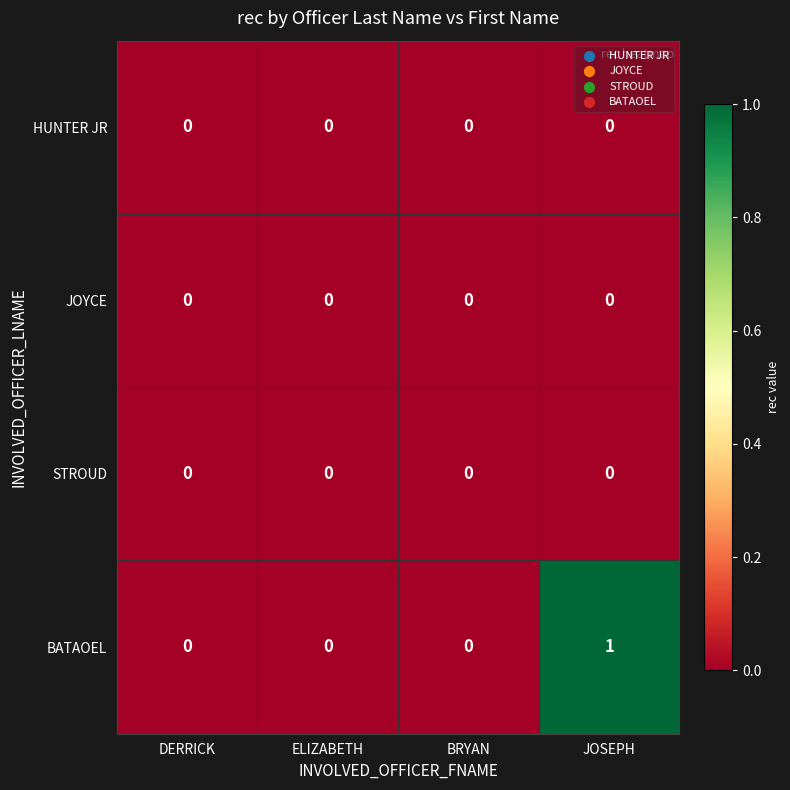

Which series has the largest range (max minus min)?

BATAOEL